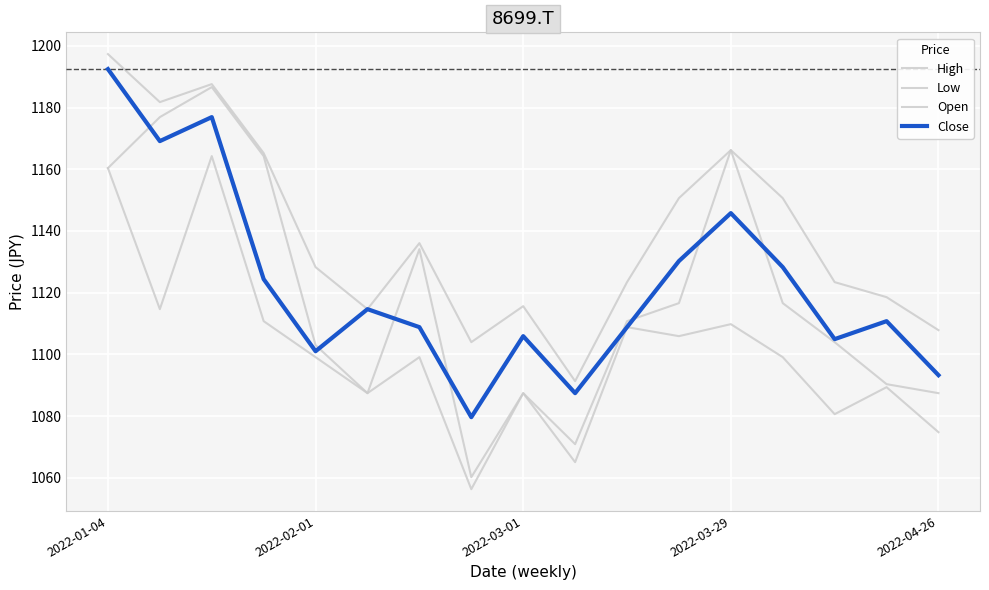

How many lines are shown in the chart?

4